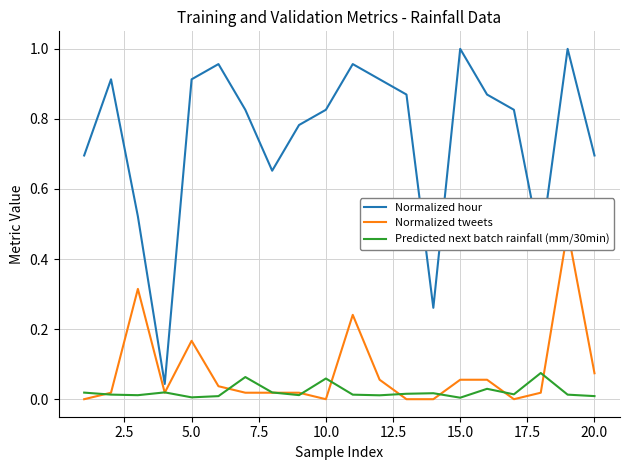

How many categories are shown in the chart?

20